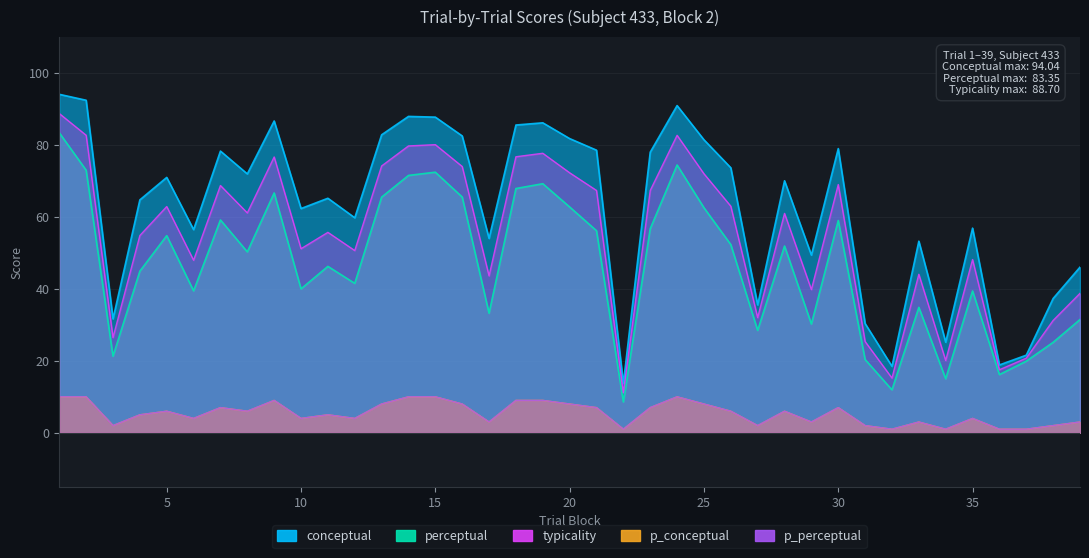

Which has a higher value, 26 or 19?

19